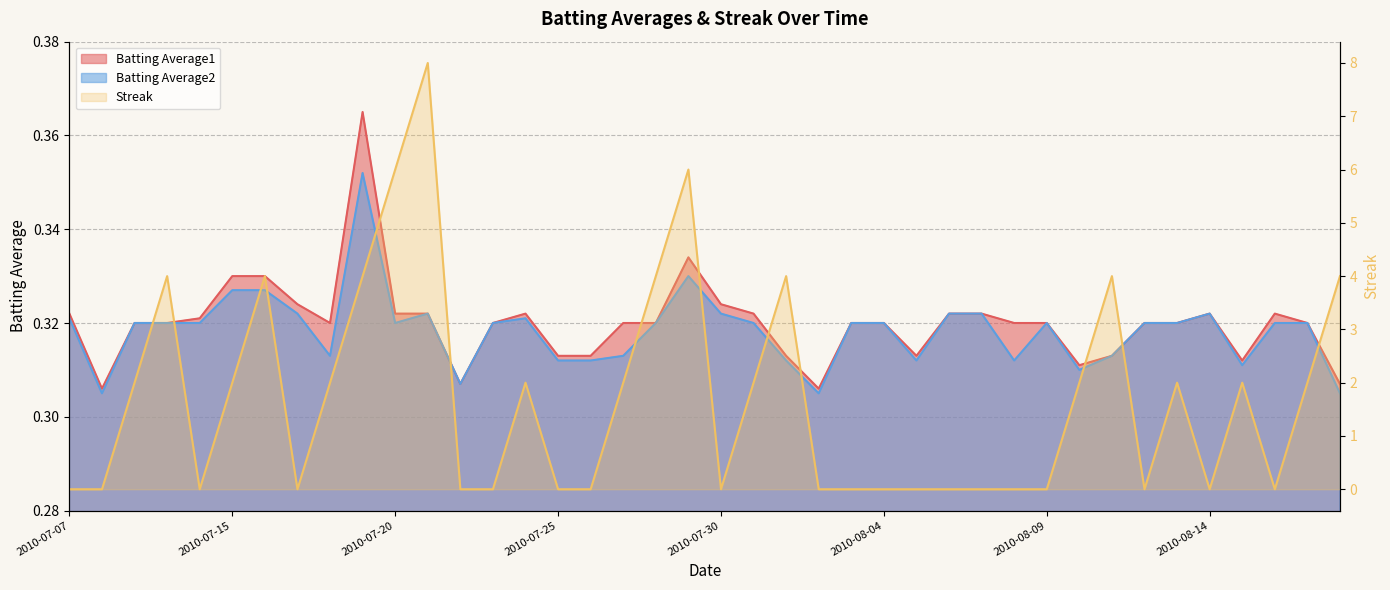

The value of Streak at 2010-08-12 is -3.9. True or false?

False